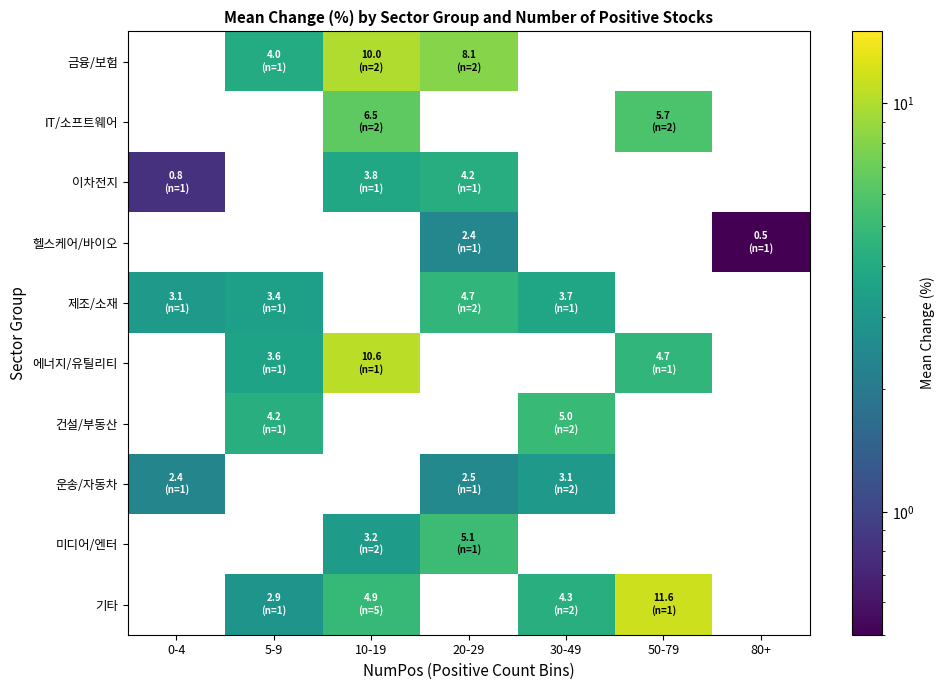

How many categories are shown in the chart?

7